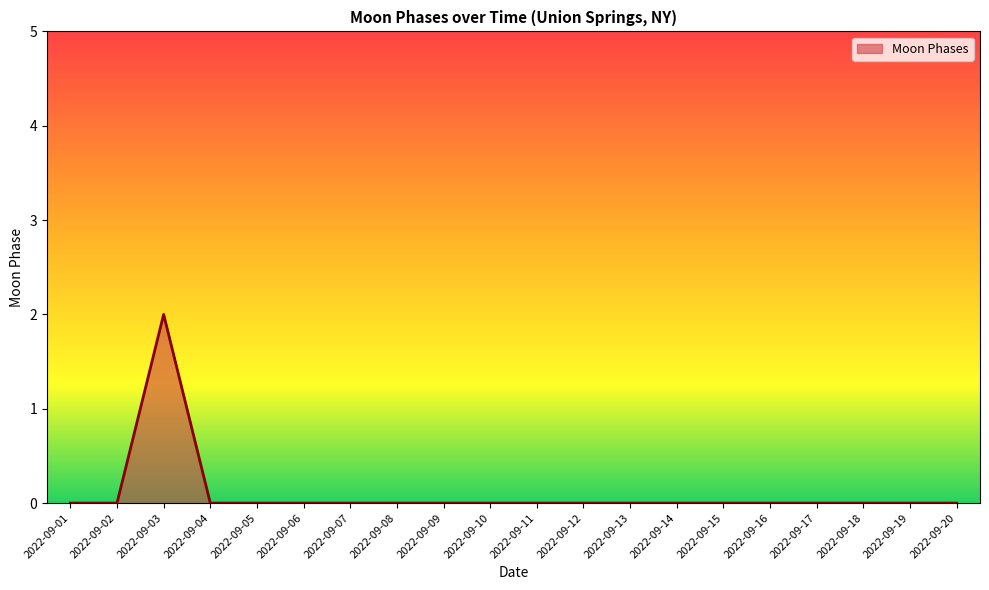

The chart shows a value of 2 at 2022-09-03. True or false?

True